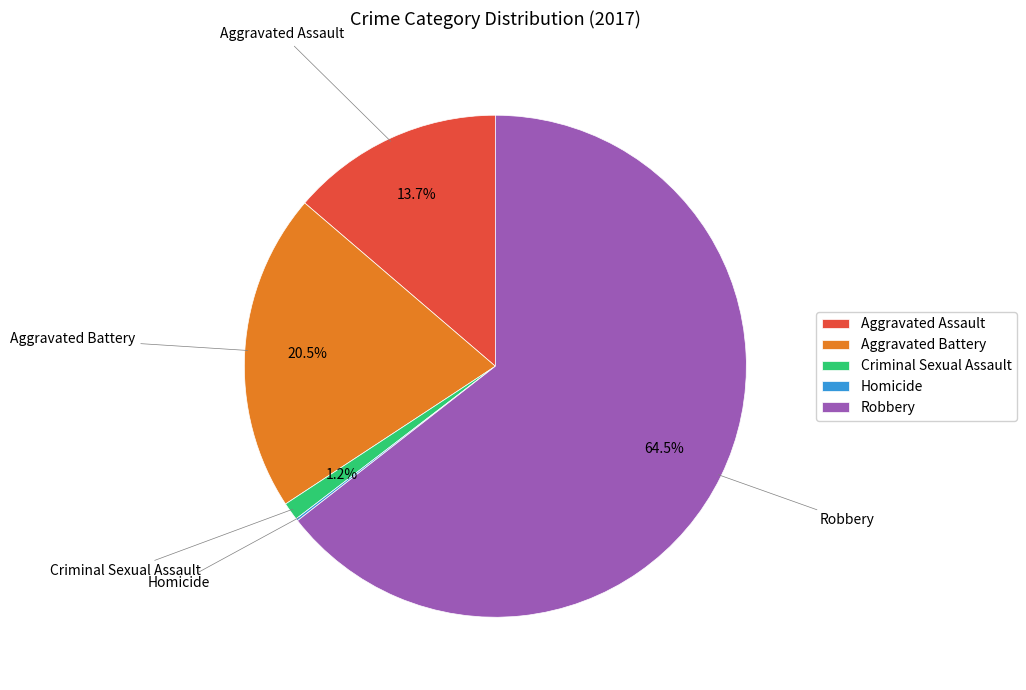

Between Robbery and Aggravated Assault, which is larger?

Robbery